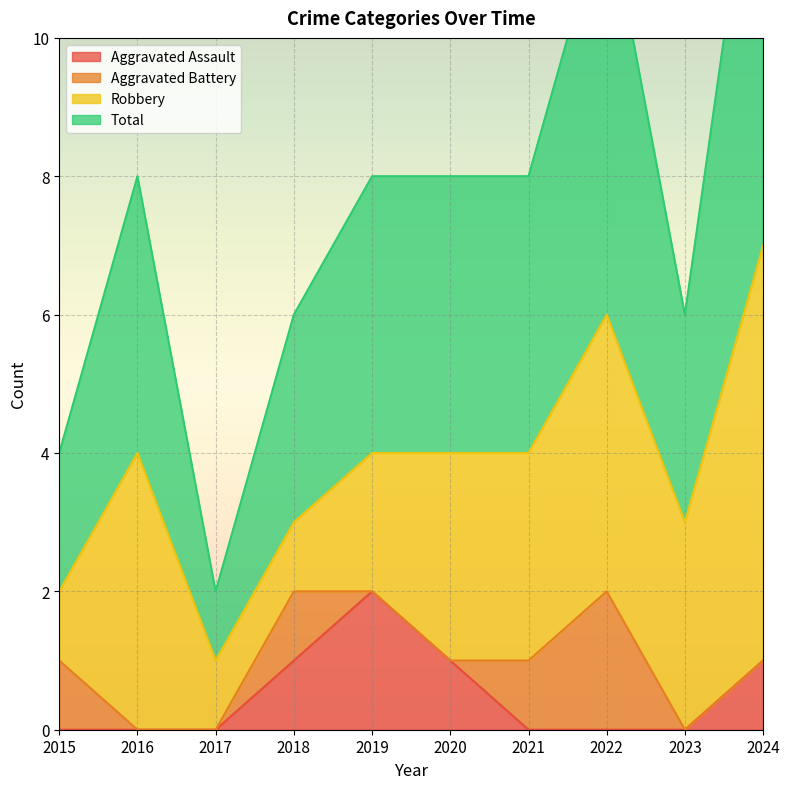

At which label does Aggravated Assault reach its peak?

2019